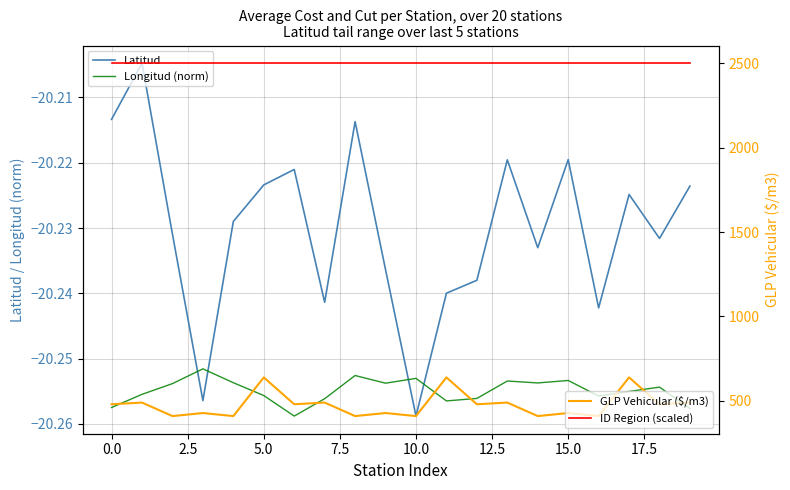

What is the average value of the Longitud (norm) series?

-20.3